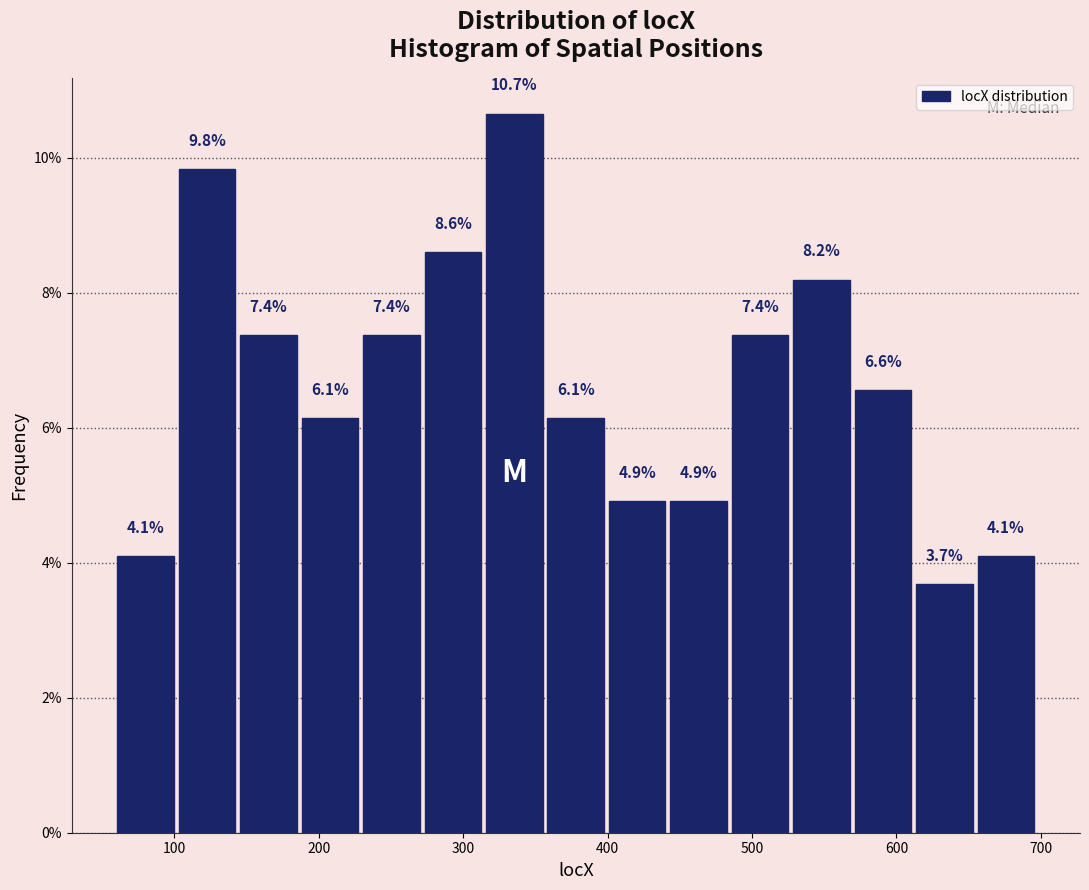

How tall is the bar that spans 100 to 140 on the x-axis? The bar edges are not printed on the chart, so give them approximately, as read against the axis.

9.8